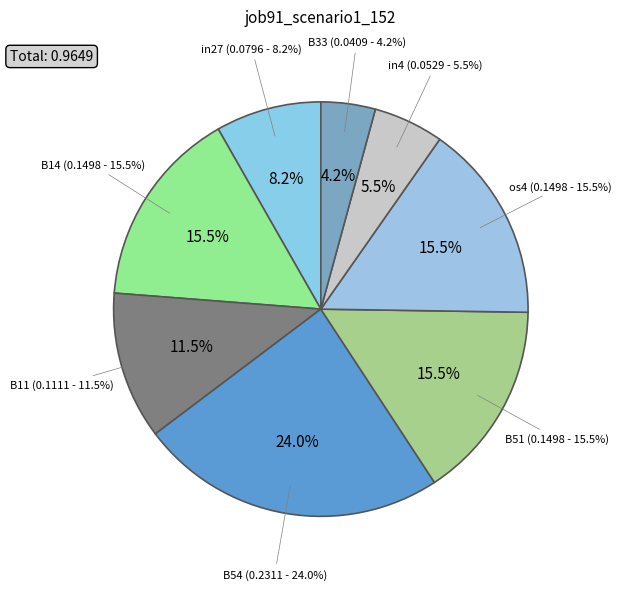

Rank the categories by value from highest to lowest.

B54, B14, B51, os4, B11, in27, in4, B33